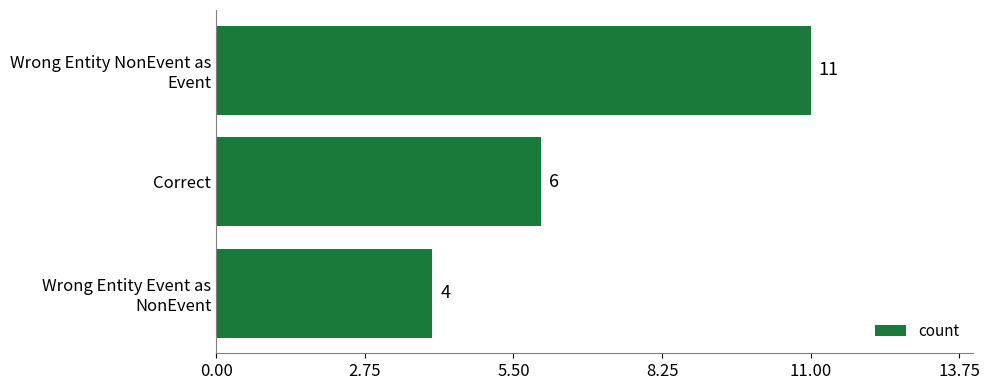

List the labels in order of value, largest first.

Wrong Entity NonEvent as
Event, Correct, Wrong Entity Event as
NonEvent